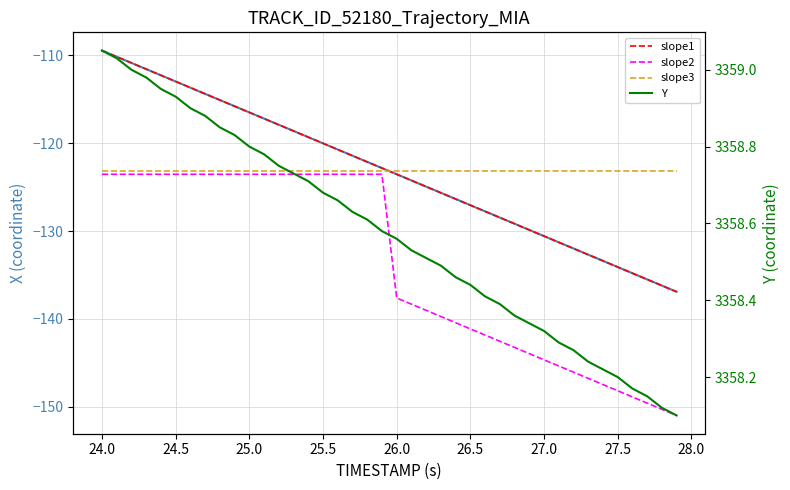

What is the greatest value displayed?

3359.1